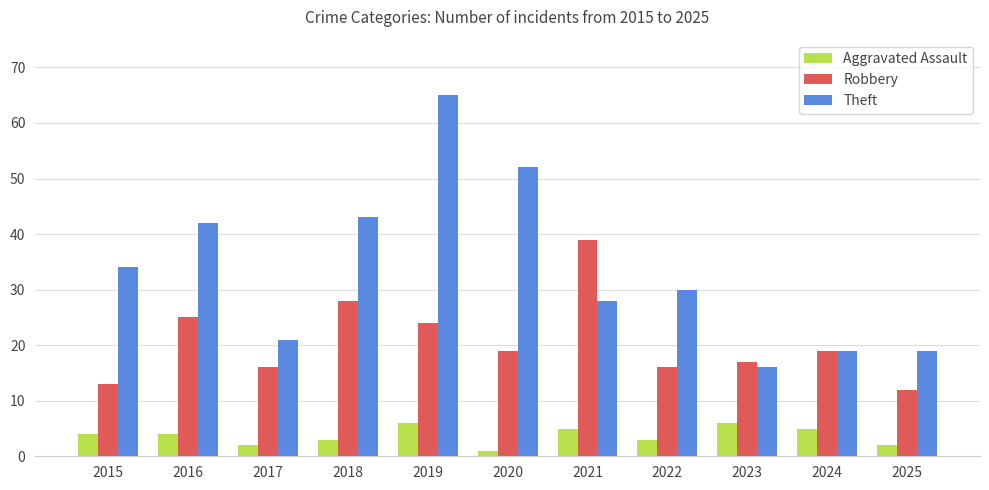

Reading left to right, transcribe all the data shown in this chart.

Aggravated Assault: 4	4	2	3	6	1	5	3	6	5	2
Robbery: 13	25	16	28	24	19	39	16	17	19	12
Theft: 34	42	21	43	65	52	28	30	16	19	19